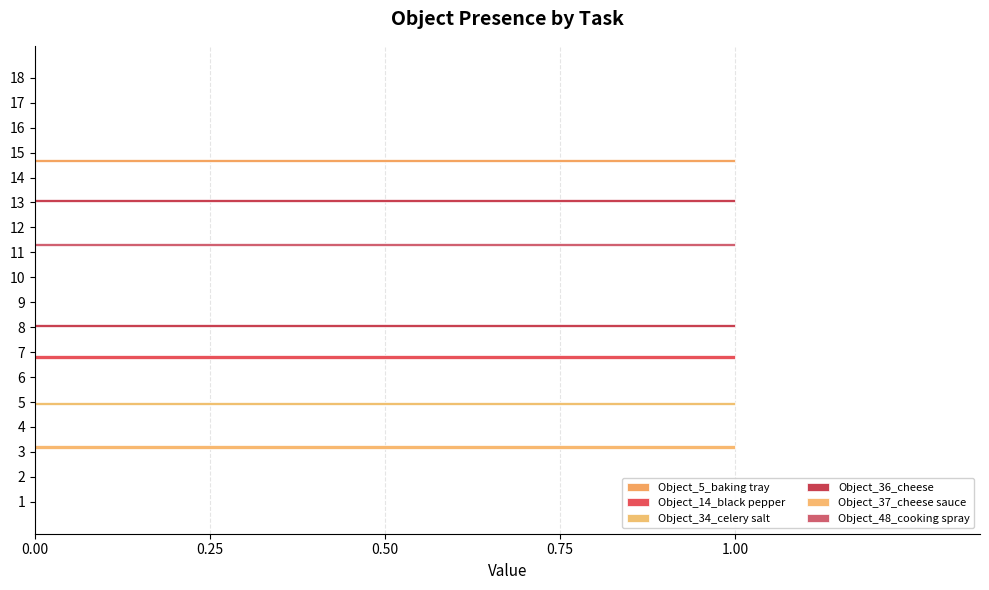

How many series are shown in this chart?

6